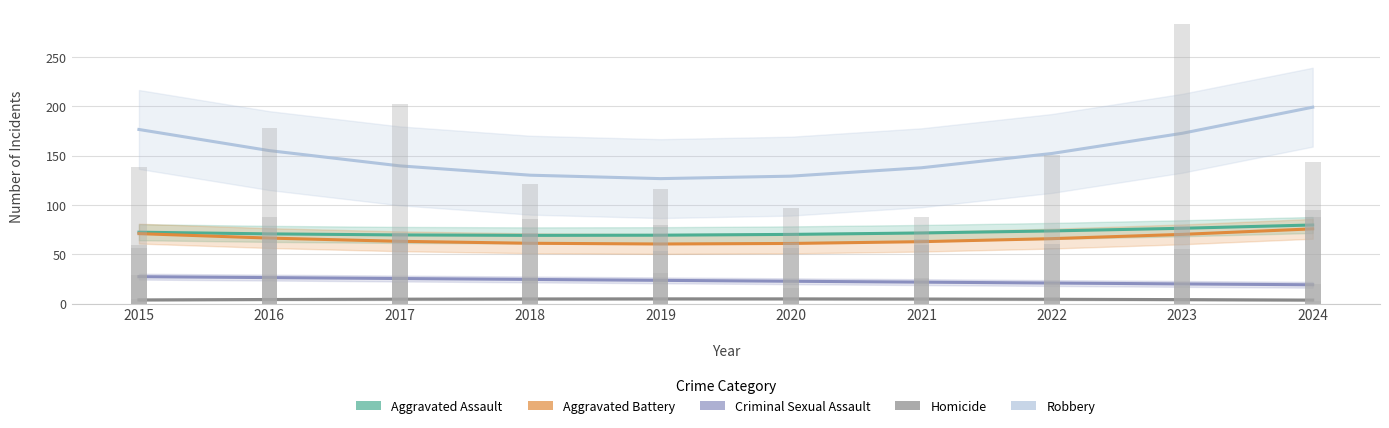

What is the value of the Robbery bar at the 9th from the left?

172.8